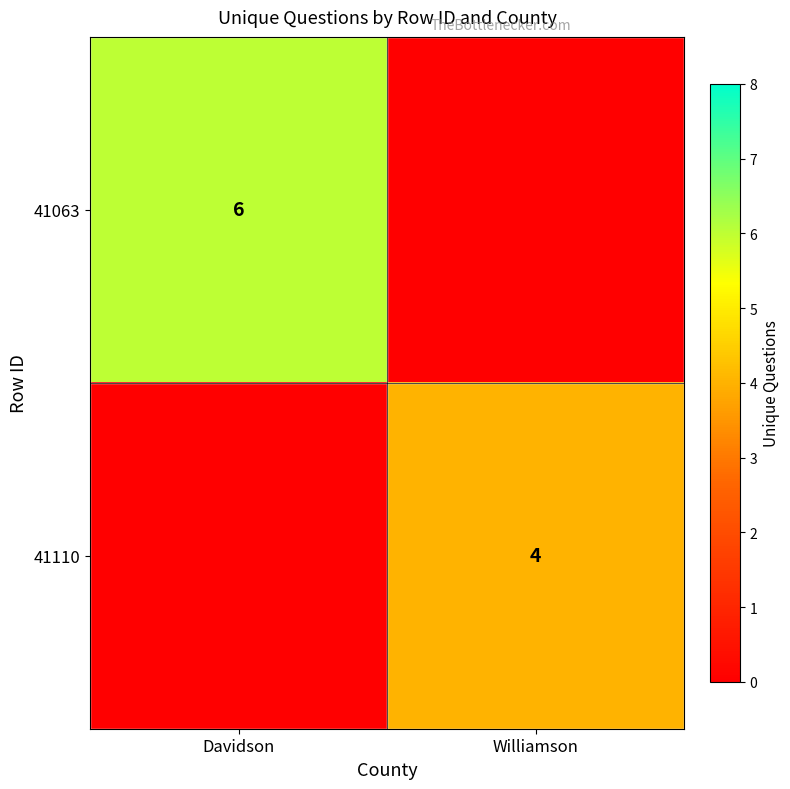

The value of 41063 at Davidson is 6. True or false?

True